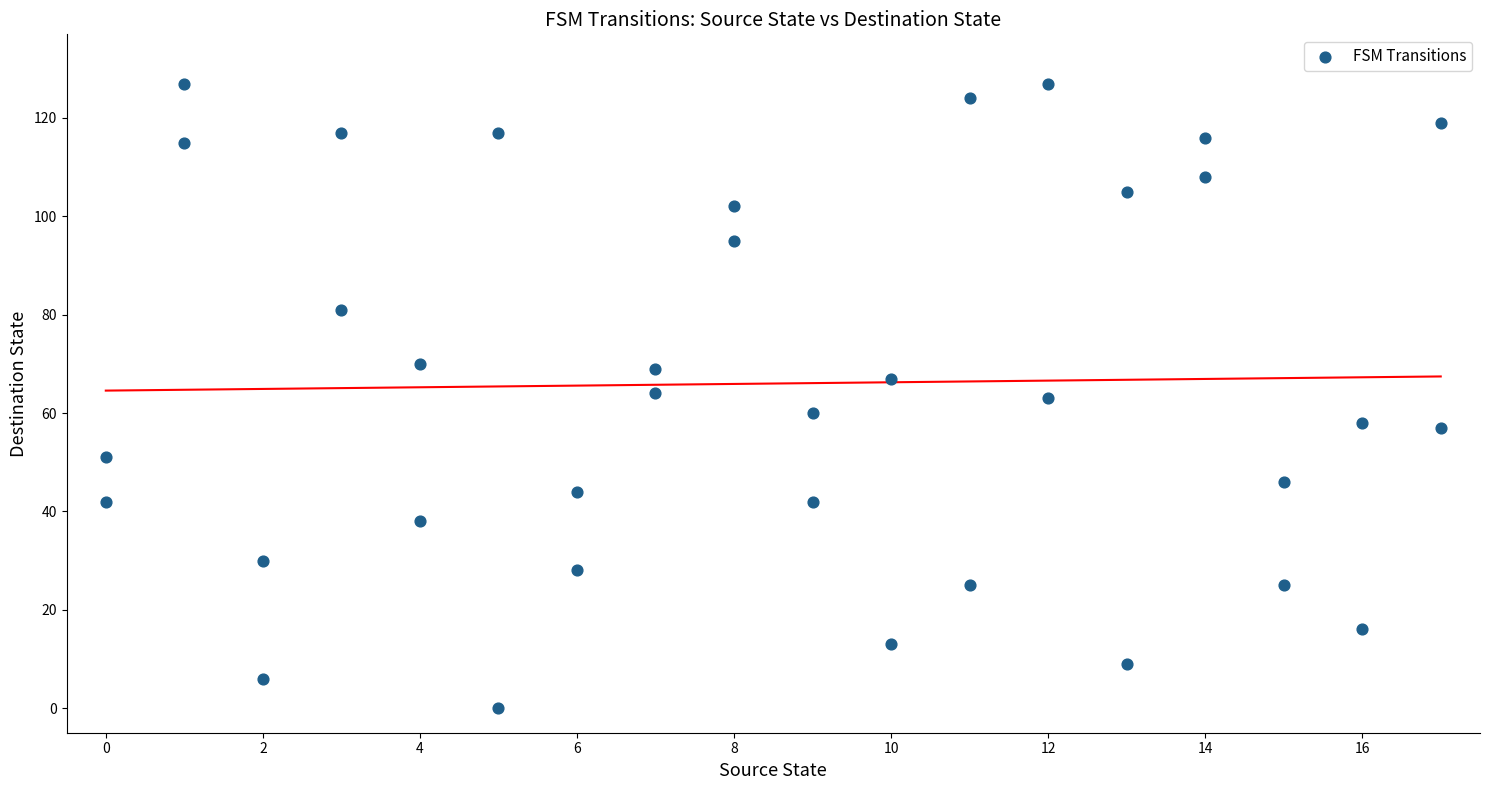

What is the range of Y values (max minus min)?

127